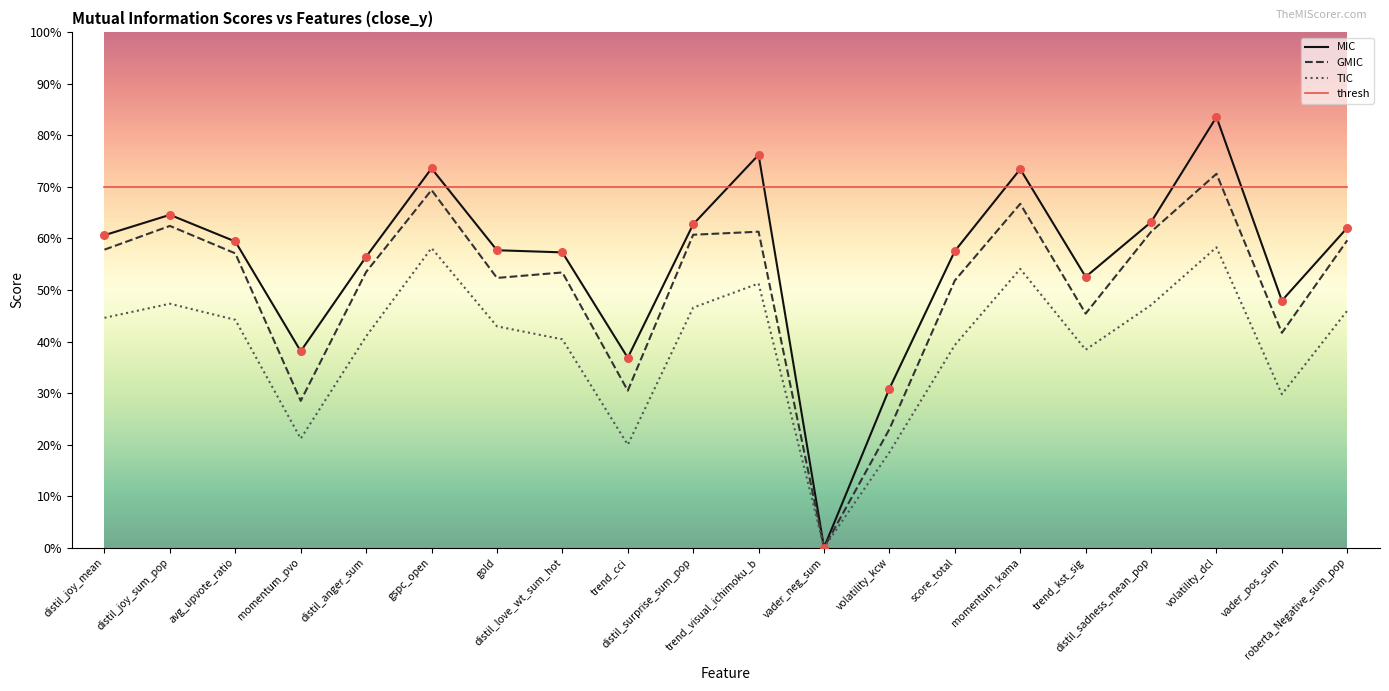

What are all the series names shown in the legend?

MIC, GMIC, TIC, thresh